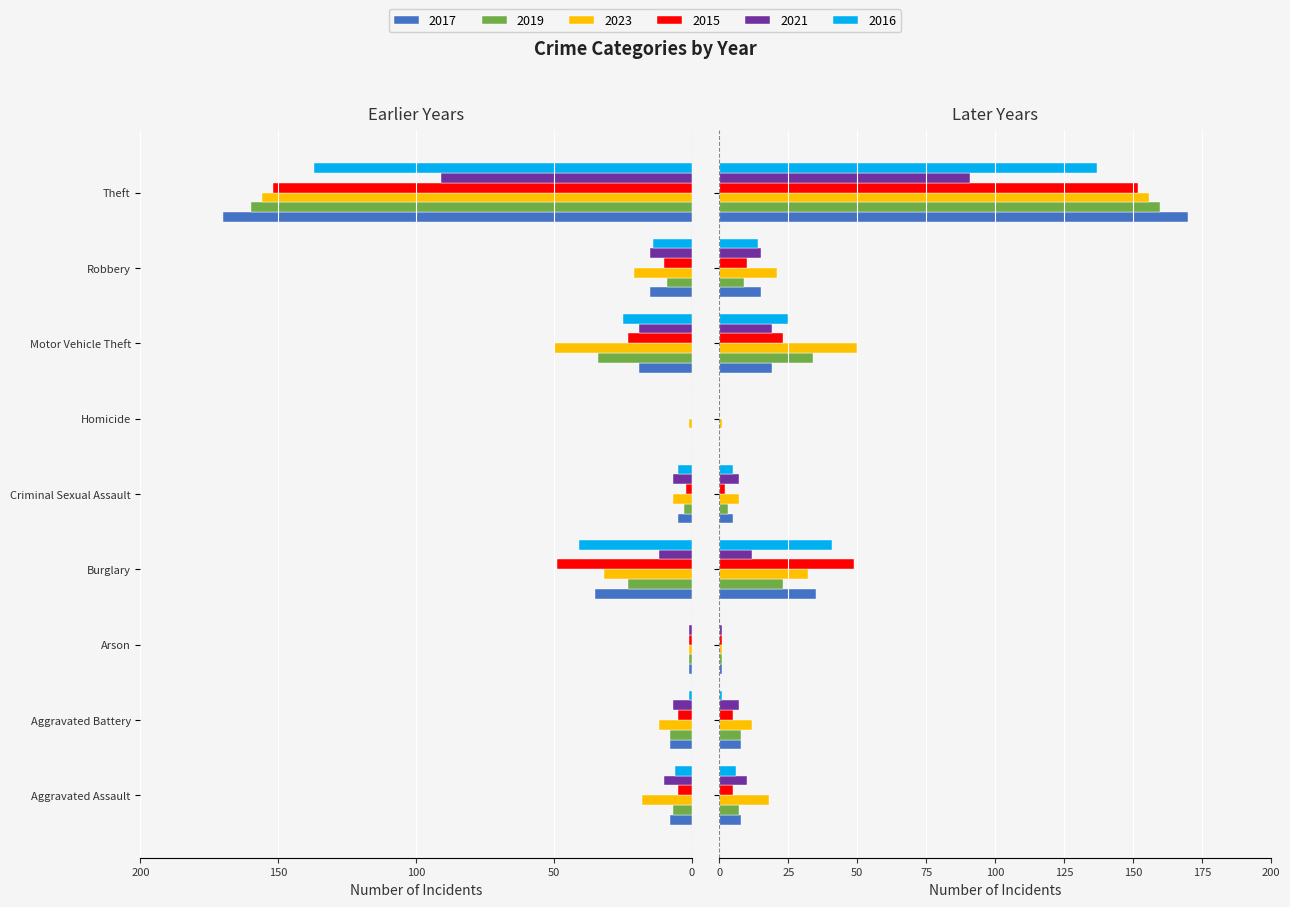

What is the total value across all series at Aggravated Battery?

-41